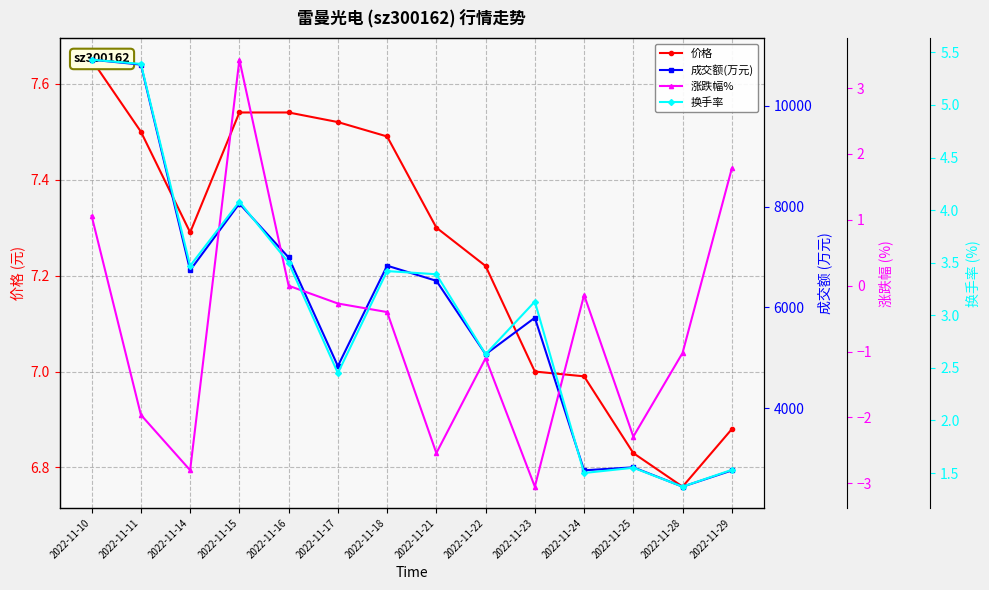

Reading left to right, what are all the values shown in this chart?

价格: 2022-11-10=7.7	2022-11-11=7.5	2022-11-14=7.3	2022-11-15=7.5	2022-11-16=7.5	2022-11-17=7.5	2022-11-18=7.5	2022-11-21=7.3	2022-11-22=7.2	2022-11-23=7.0	2022-11-24=7.0	2022-11-25=6.8	2022-11-28=6.8	2022-11-29=6.9
成交额(万元): 2022-11-10=10917.0	2022-11-11=10820.0	2022-11-14=6738.0	2022-11-15=8062.0	2022-11-16=6992.0	2022-11-17=4837.0	2022-11-18=6829.0	2022-11-21=6529.0	2022-11-22=5071.0	2022-11-23=5796.0	2022-11-24=2768.0	2022-11-25=2827.0	2022-11-28=2443.0	2022-11-29=2765.0
涨跌幅%: 2022-11-10=1.1	2022-11-11=-2.0	2022-11-14=-2.8	2022-11-15=3.4	2022-11-16=0.0	2022-11-17=-0.3	2022-11-18=-0.4	2022-11-21=-2.5	2022-11-22=-1.1	2022-11-23=-3.0	2022-11-24=-0.1	2022-11-25=-2.3	2022-11-28=-1.0	2022-11-29=1.8
换手率: 2022-11-10=5.4	2022-11-11=5.4	2022-11-14=3.5	2022-11-15=4.1	2022-11-16=3.5	2022-11-17=2.5	2022-11-18=3.4	2022-11-21=3.4	2022-11-22=2.6	2022-11-23=3.1	2022-11-24=1.5	2022-11-25=1.6	2022-11-28=1.4	2022-11-29=1.5